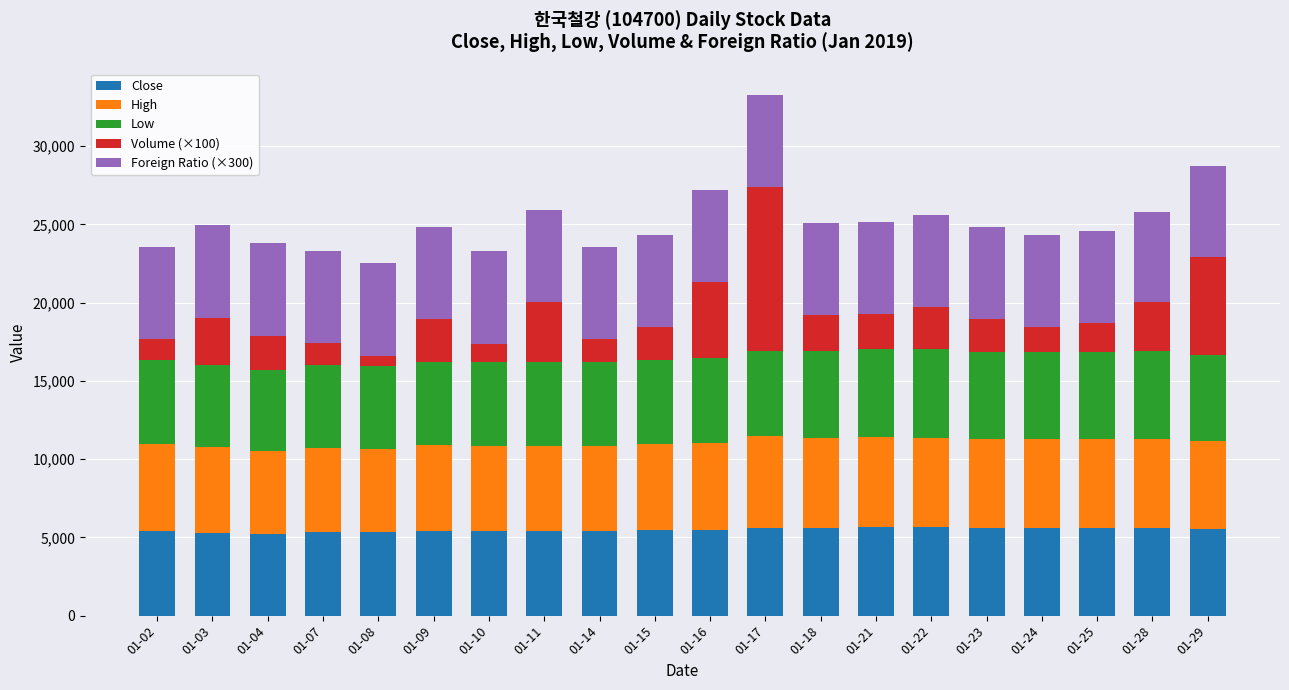

At which category is the sum across all series the highest?

01-17